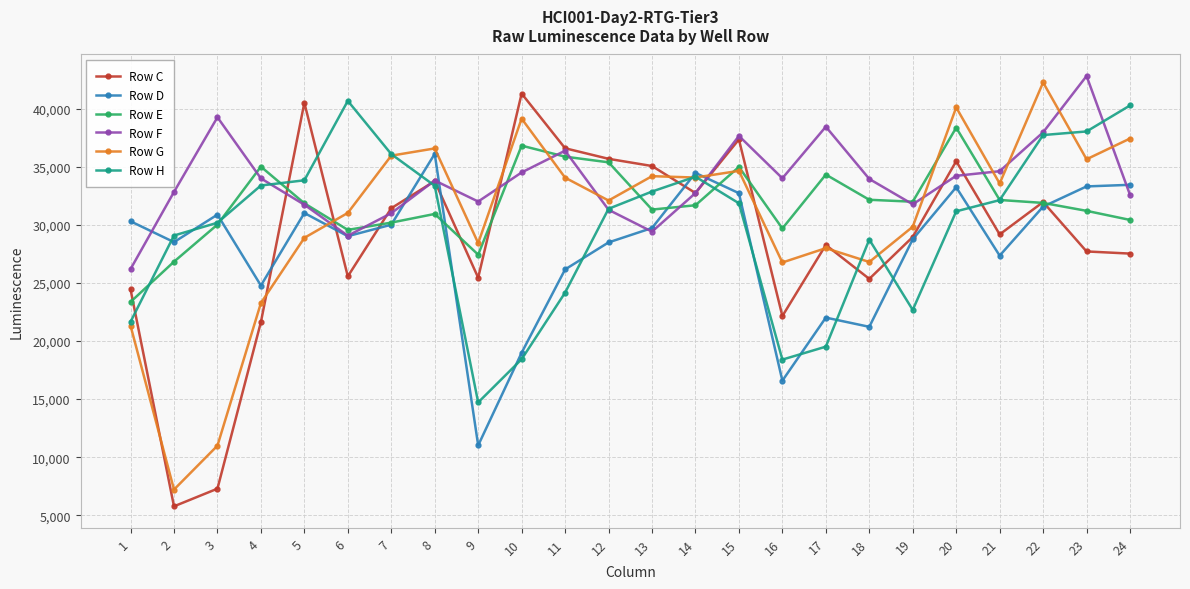

What is the maximum value shown in the chart?

42821